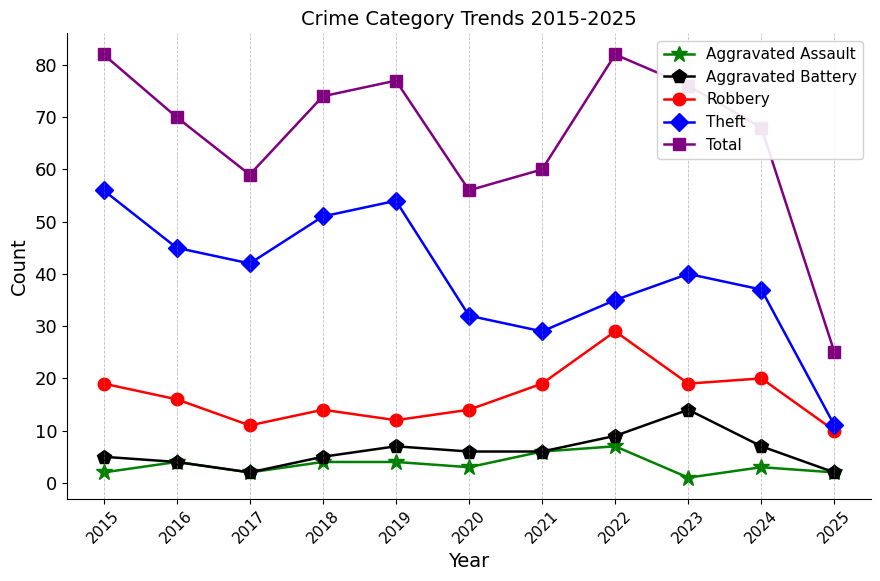

What is the greatest value displayed?

82